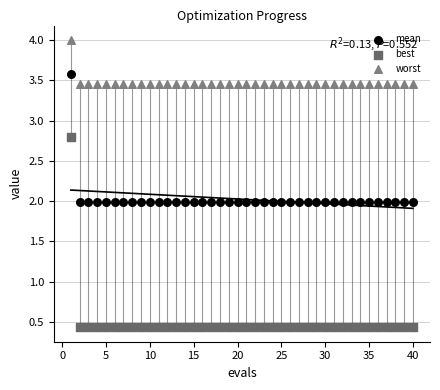

Which series contains the highest Y value?

worst